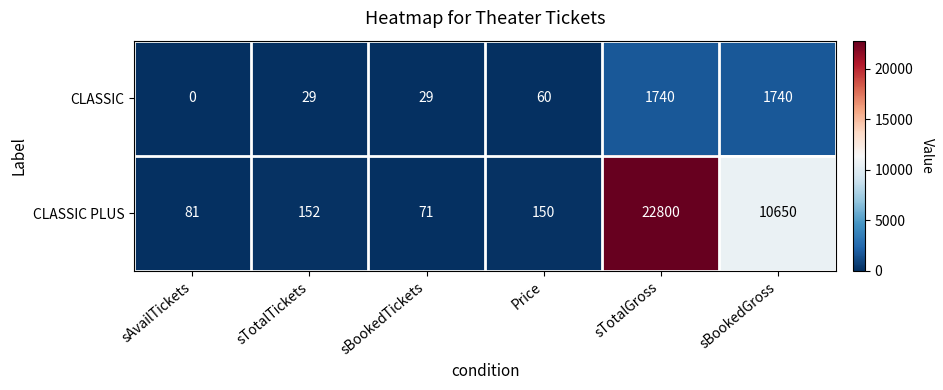

Which series has the largest total across all categories?

CLASSIC PLUS